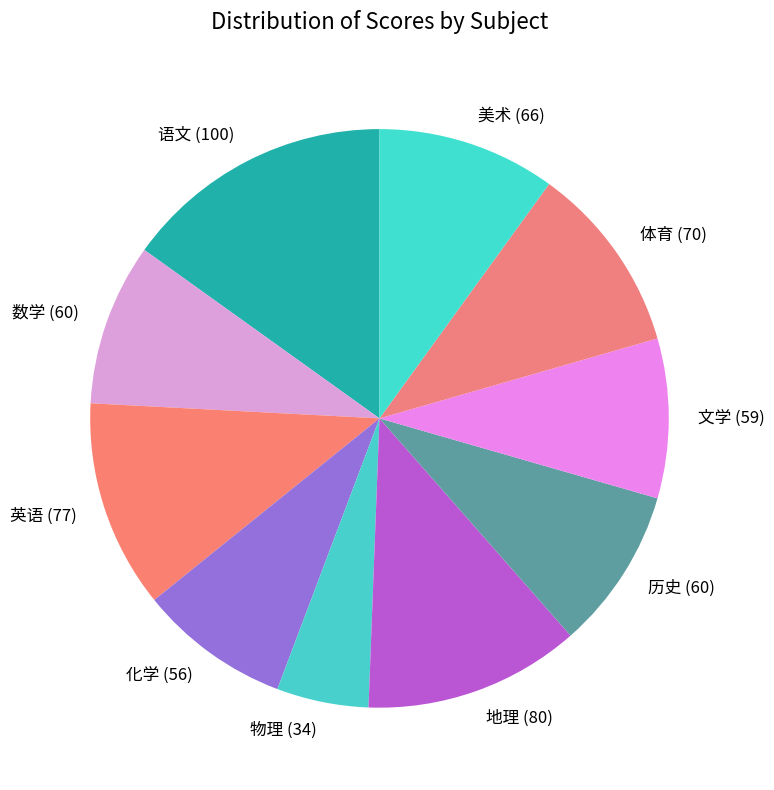

Is it true that 英语 is 12% of the pie?

True